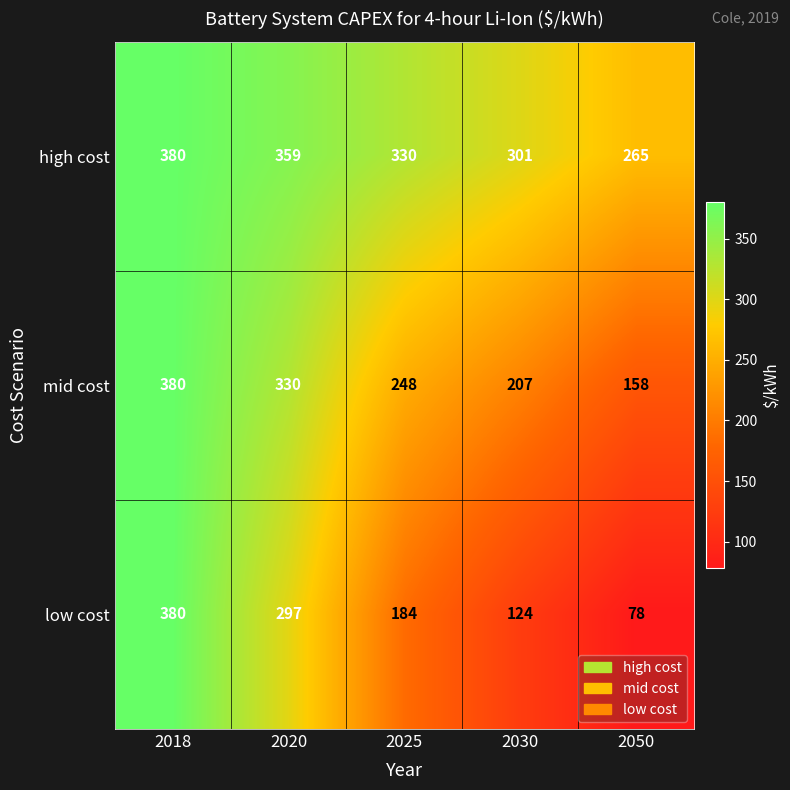

Which series has the largest range (max minus min)?

low cost